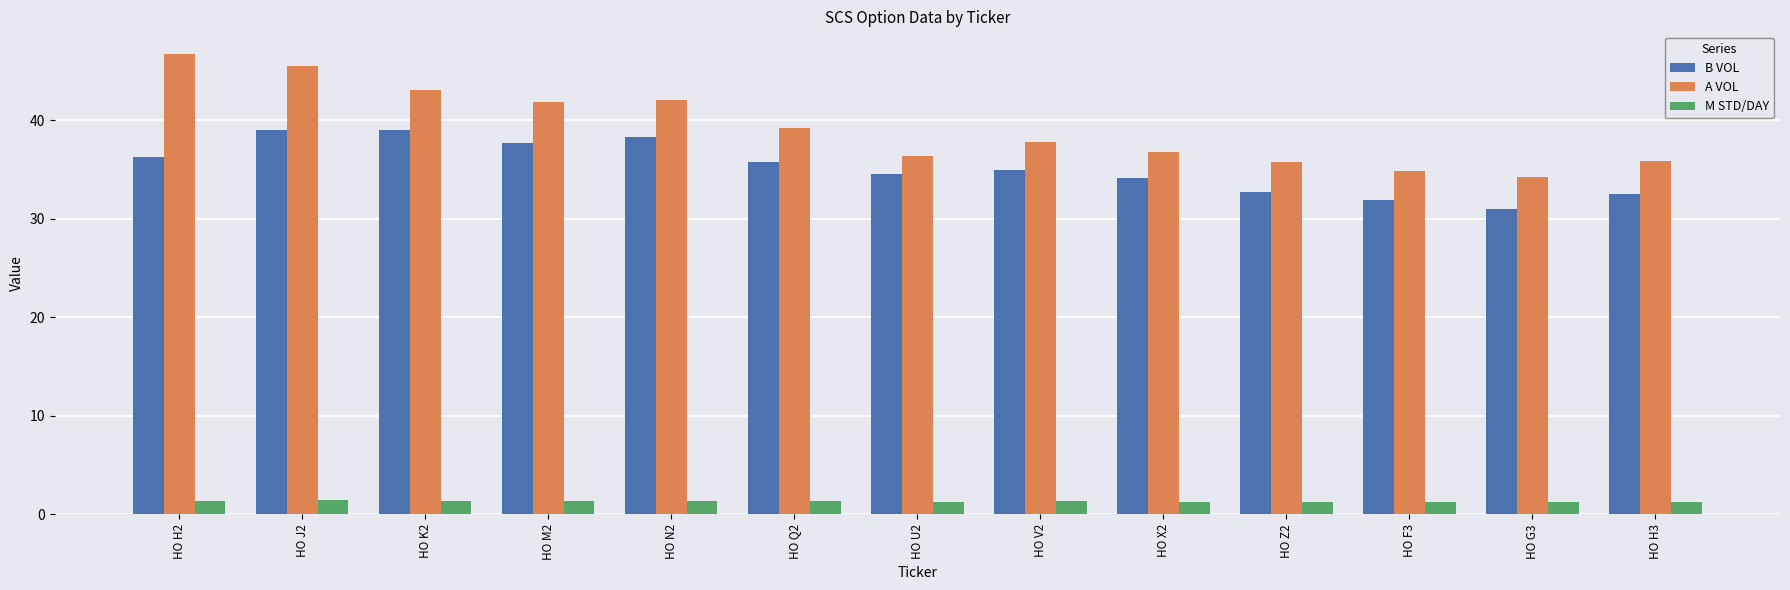

How many data points does each series have?

13